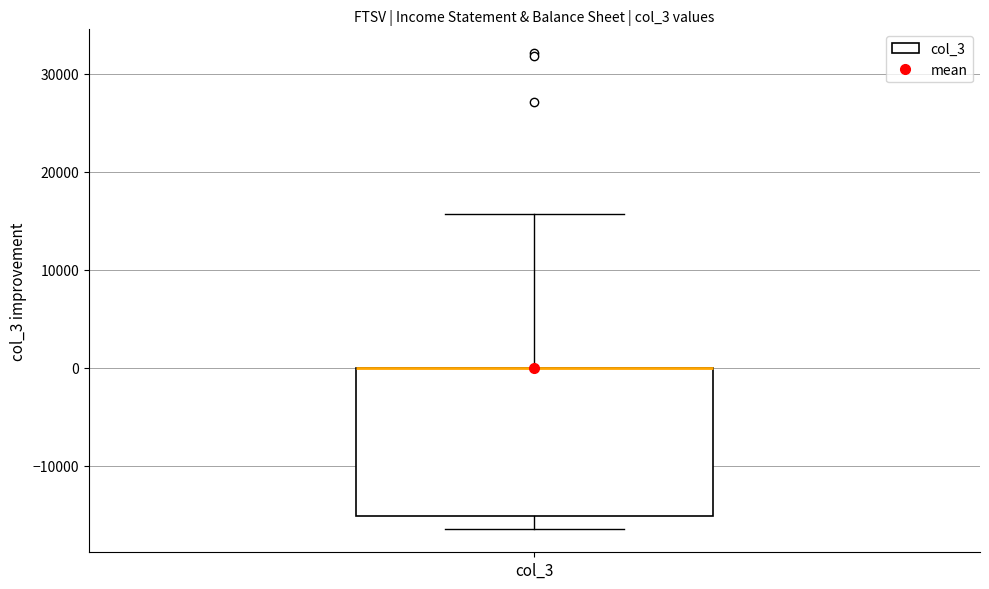

Transcribe this box plot: give where the median line is, the range the box spans, and where the two whiskers end, as read against the y-axis. The values are not printed on the chart, so give them approximately, as read against the axis.

median 0 (drawn on the box's upper edge), box -15000 to 0, whiskers -16000 to 16000